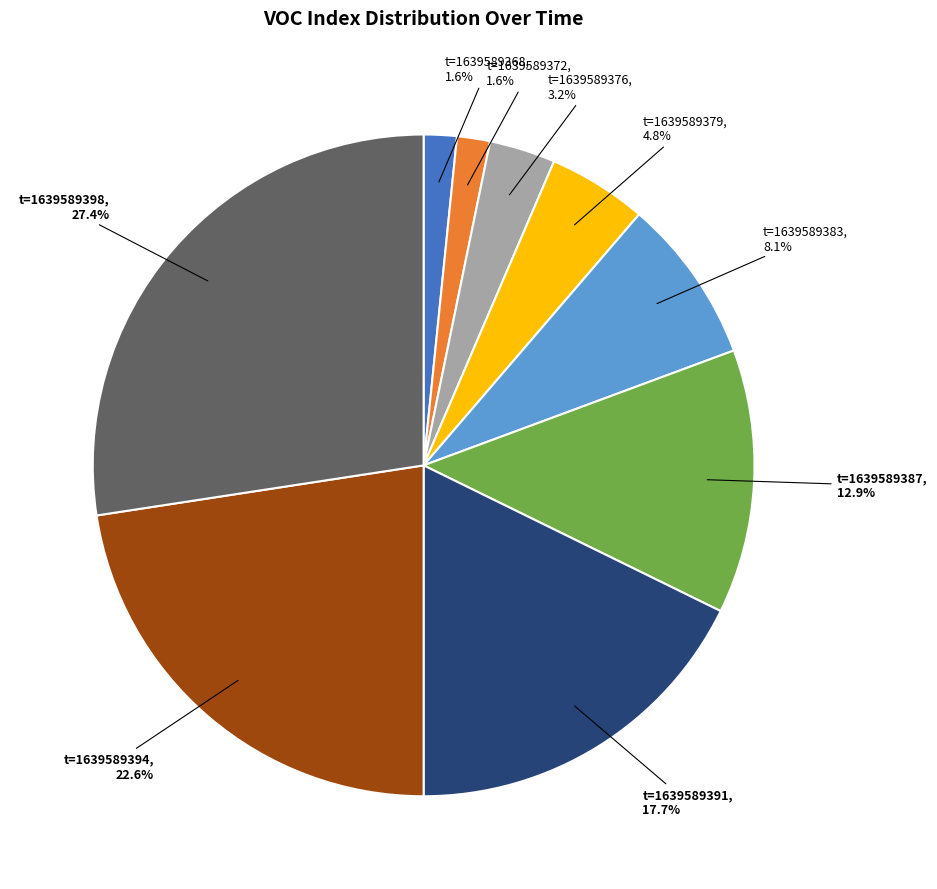

Is there a majority slice in this chart?

No